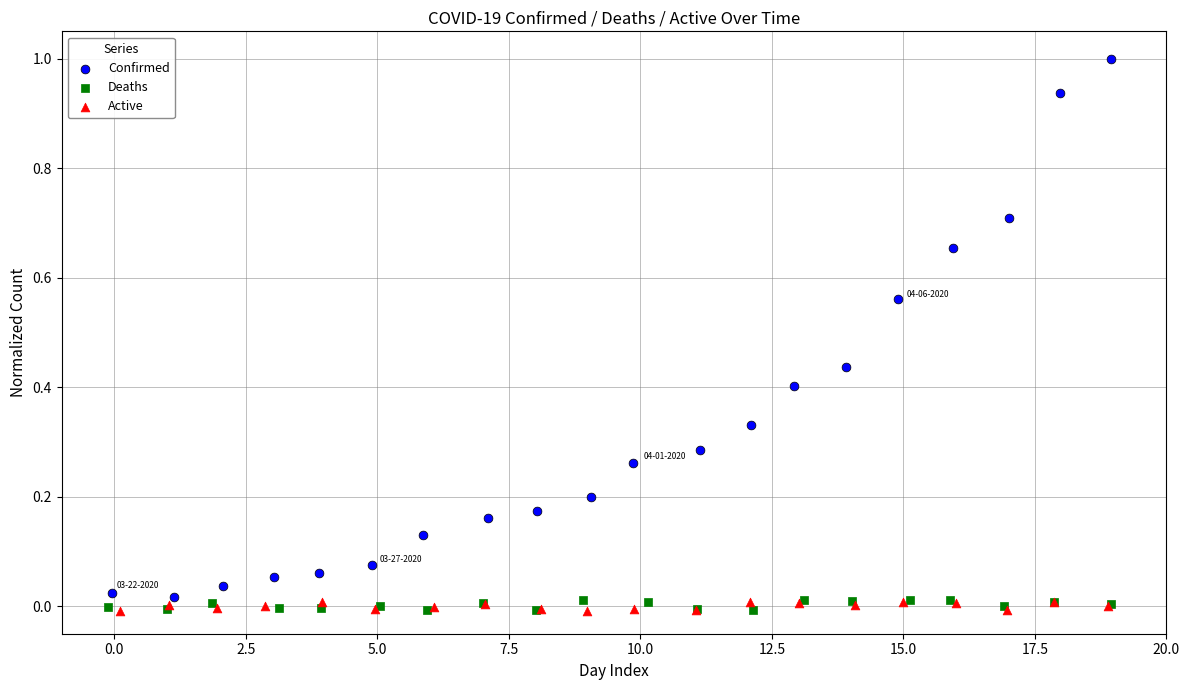

Which series has the largest Y range (max minus min)?

Confirmed